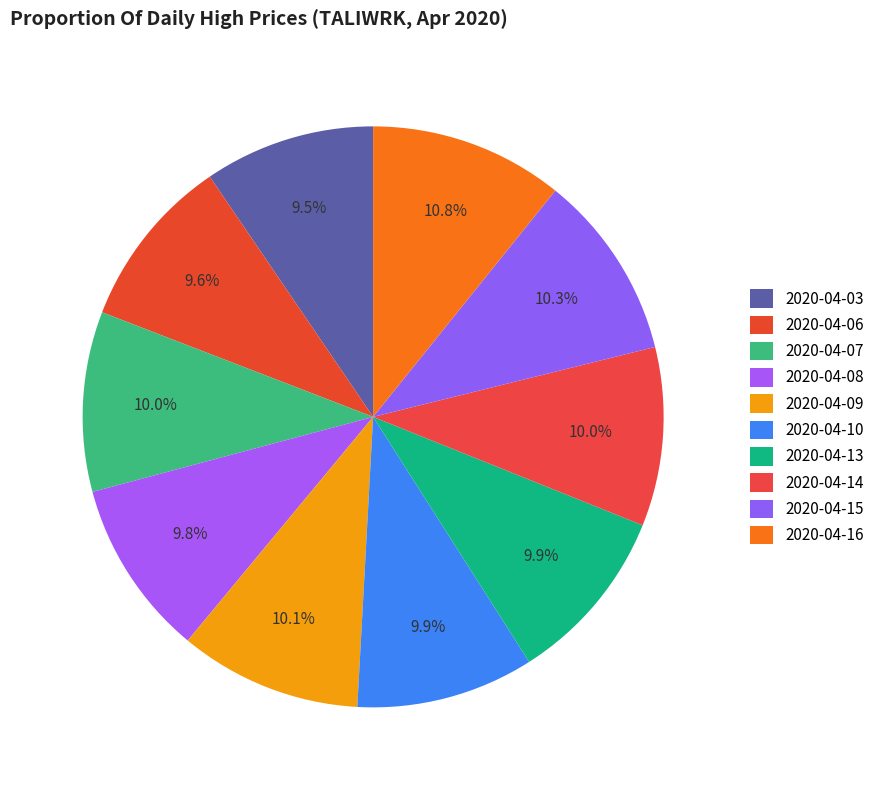

How much of the chart is everything except 2020-04-10?

90.1%